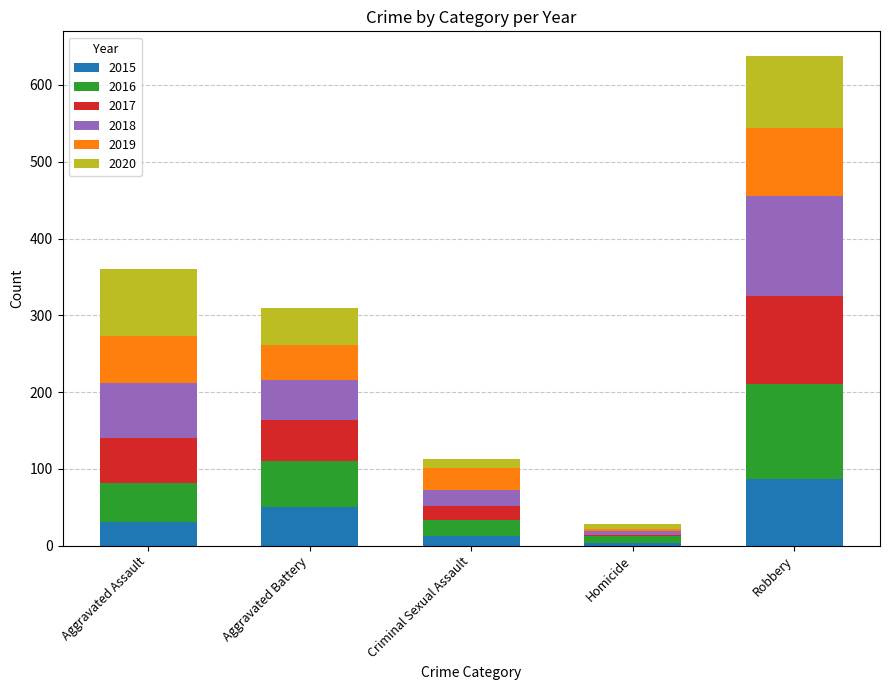

Which category has the highest value in the 2015 series?

Robbery